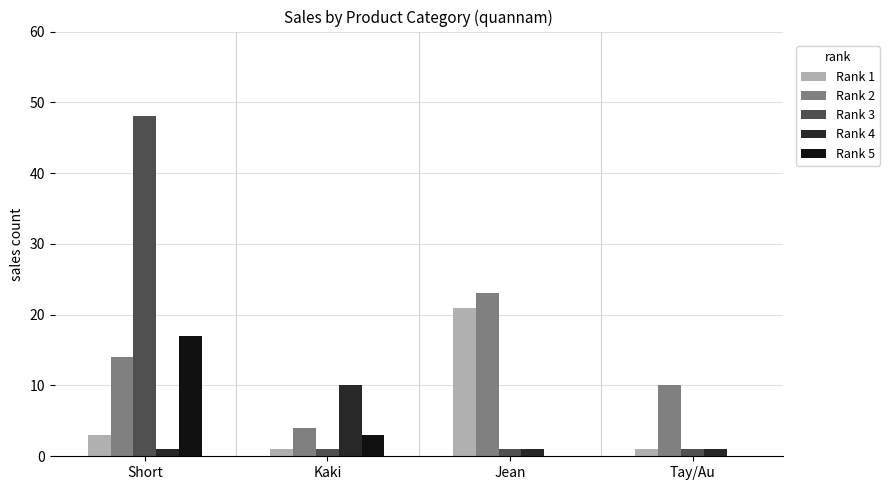

Reading right to left, transcribe all the data shown in this chart.

Rank 1: 1	21	1	3
Rank 2: 10	23	4	14
Rank 3: 1	1	1	48
Rank 4: 1	1	10	1
Rank 5: 0	0	3	17